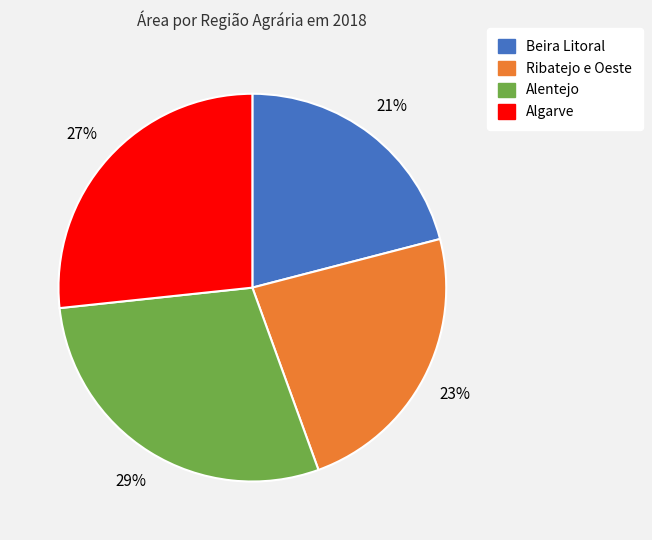

To the nearest percent, what is the difference between the largest and smallest slice percentages?

8%